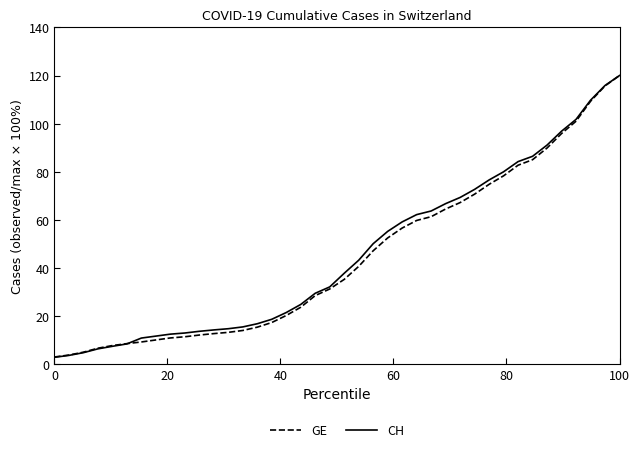

What is the maximum value for GE?

120.0